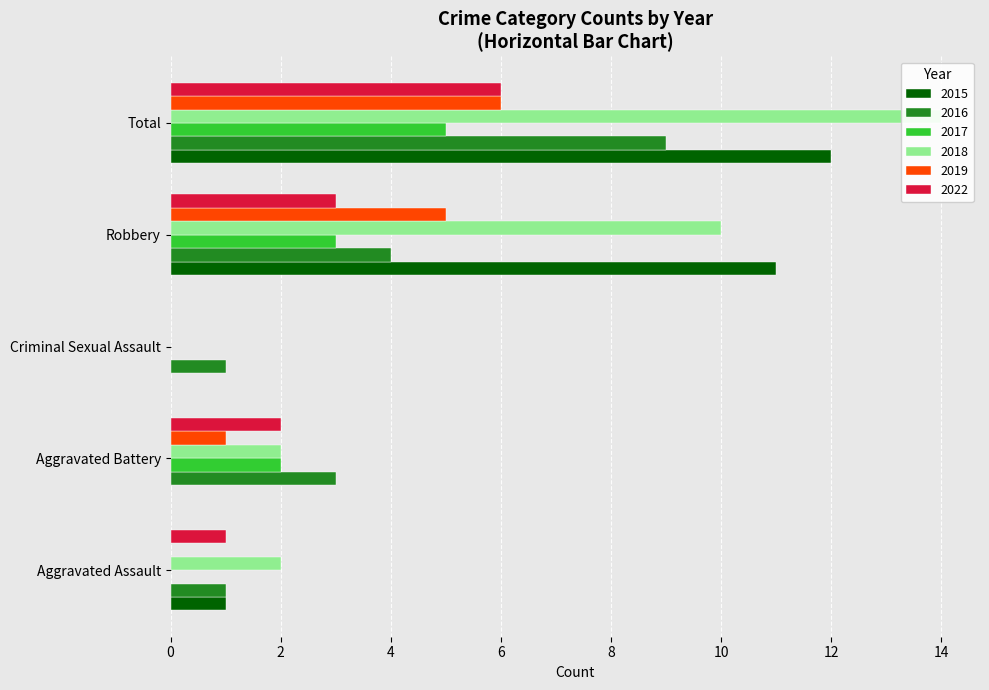

How many 2016 values are between 1 and 4?

4